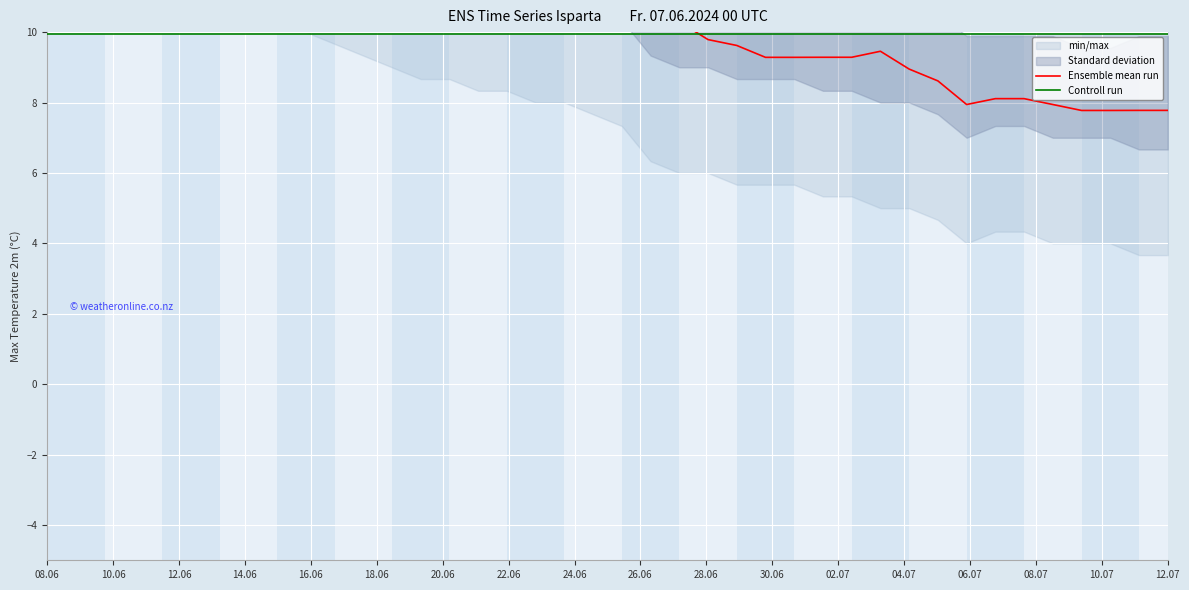

Is the value of Ensemble mean run at 25 greater than the value of Controll run at 26?

No